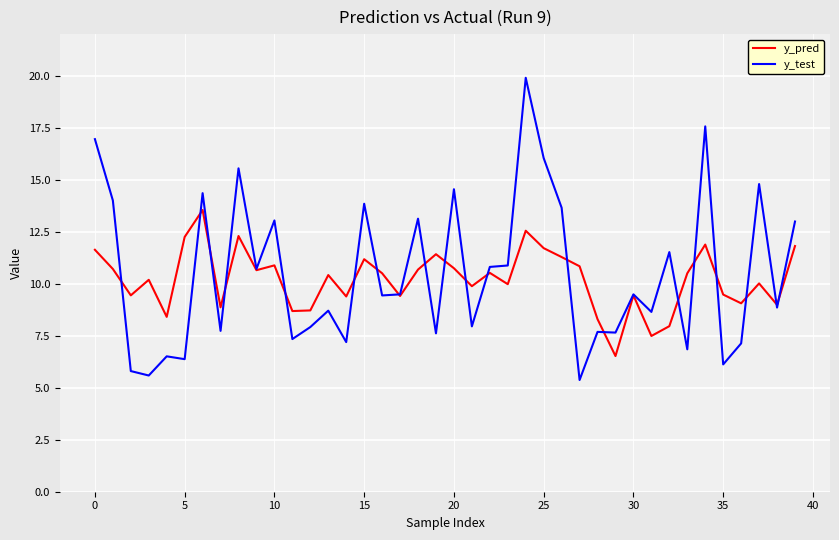

Which series has the widest spread of values?

y_test